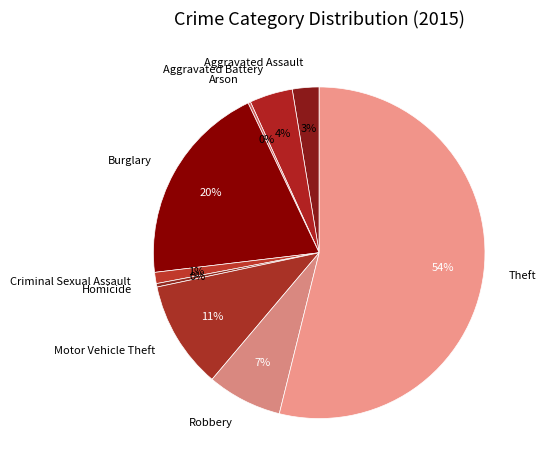

Which category has the biggest portion of the pie?

Theft